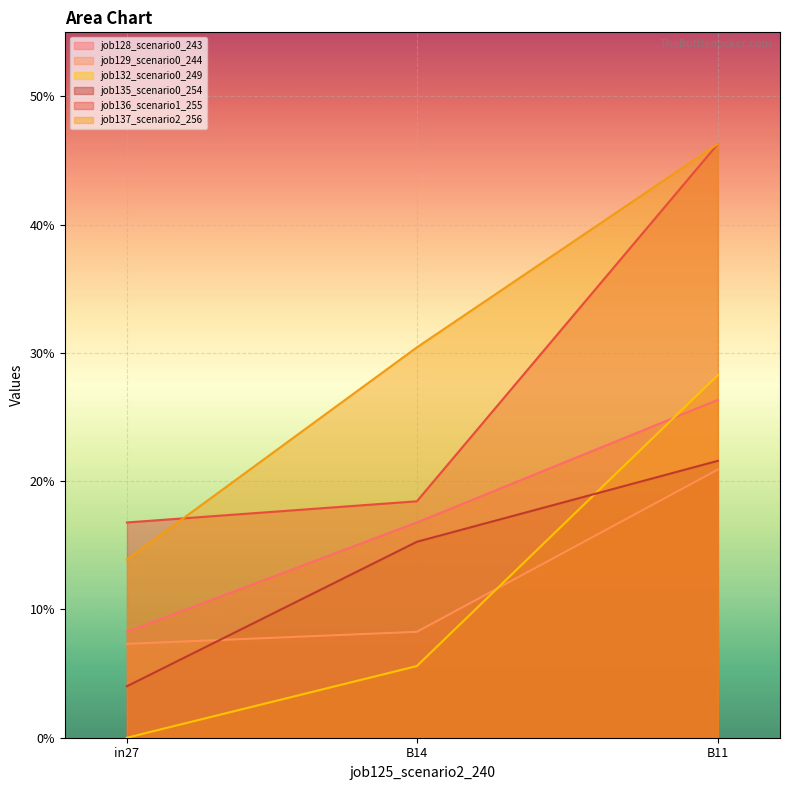

Reading left to right, extract all data points from this chart.

job128_scenario0_243: 0.1	0.2	0.3
job129_scenario0_244: 0.1	0.1	0.2
job132_scenario0_249: 0.0	0.1	0.3
job135_scenario0_254: 0.0	0.2	0.2
job136_scenario1_255: 0.2	0.2	0.5
job137_scenario2_256: 0.1	0.3	0.5